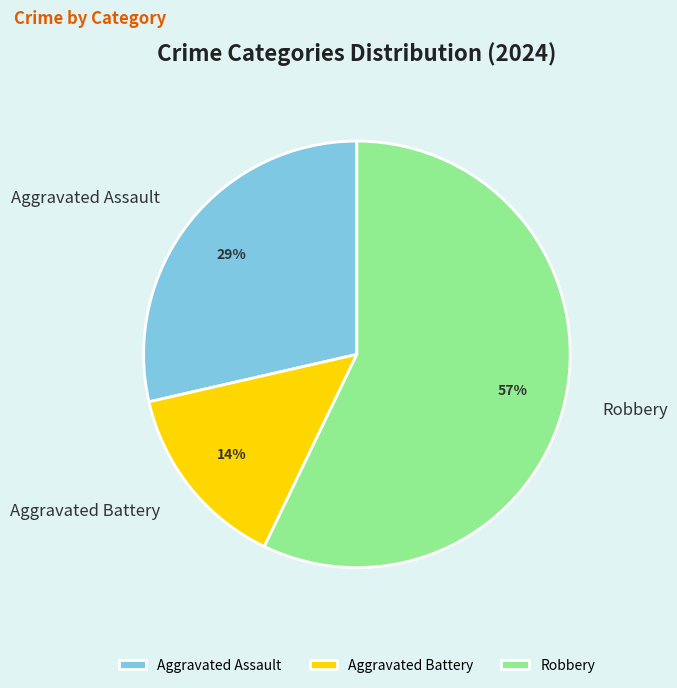

How many segments does this pie chart have?

3